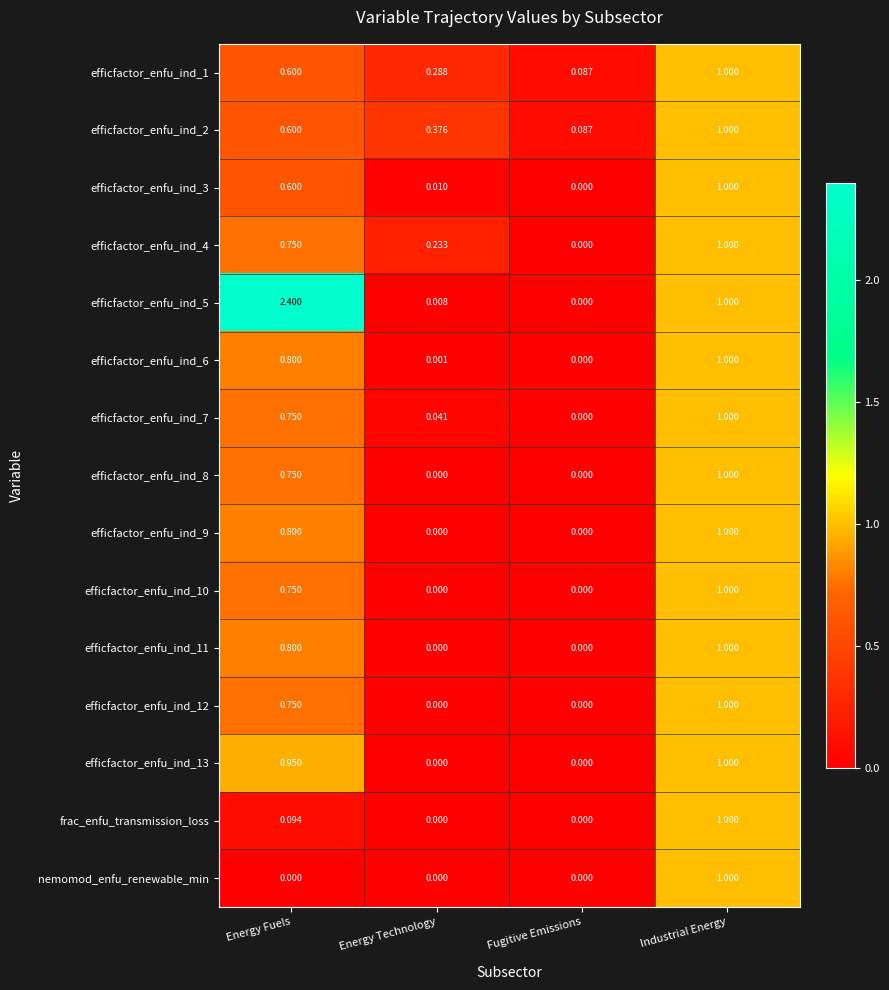

Where is efficfactor_enfu_ind_2 nearest to the value 0?

Fugitive Emissions